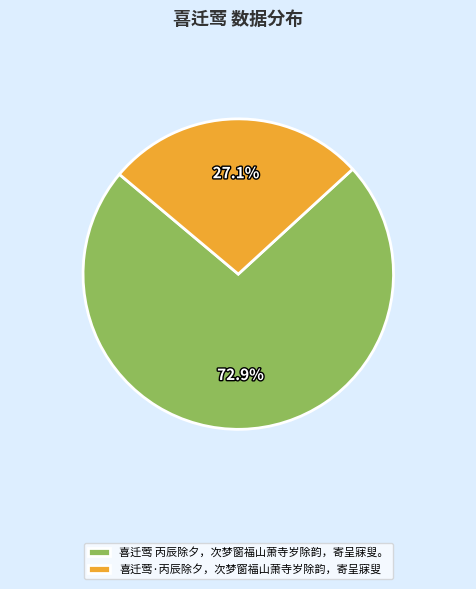

True or false: 喜迁莺 丙辰除夕，次梦窗福山萧寺岁除韵，寄呈寐叟。 accounts for 73% of the total.

True